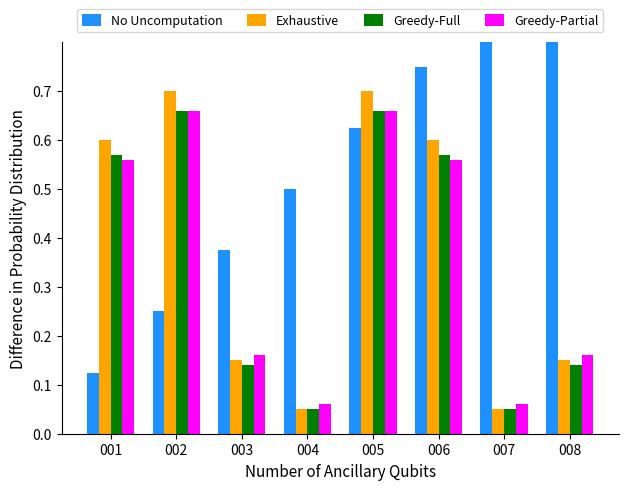

At which label does Greedy-Full reach its peak?

002